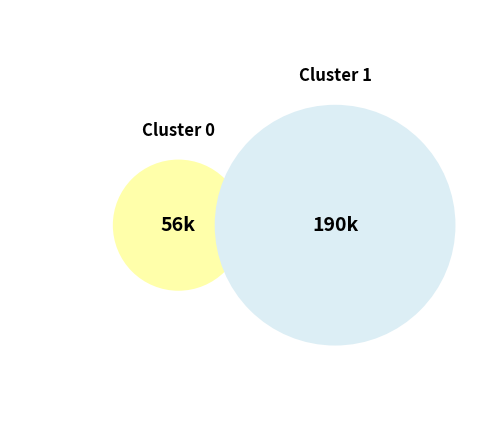

To the nearest percent, what portion does Cluster 1 represent?

77%